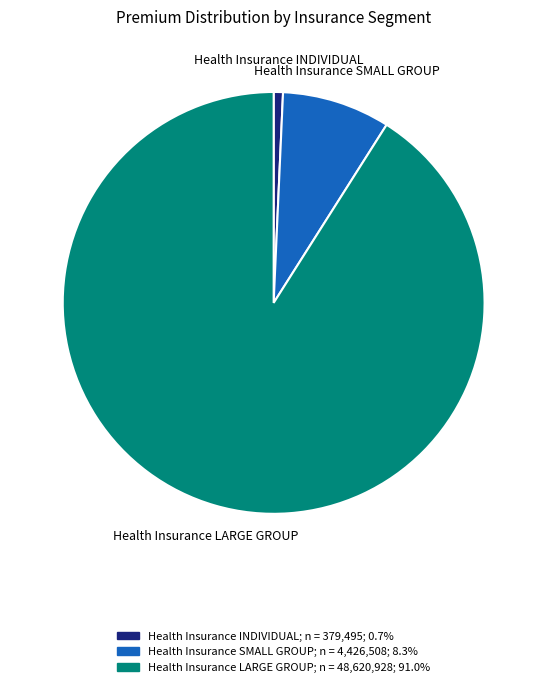

Is there any slice that represents more than half of the pie?

Yes